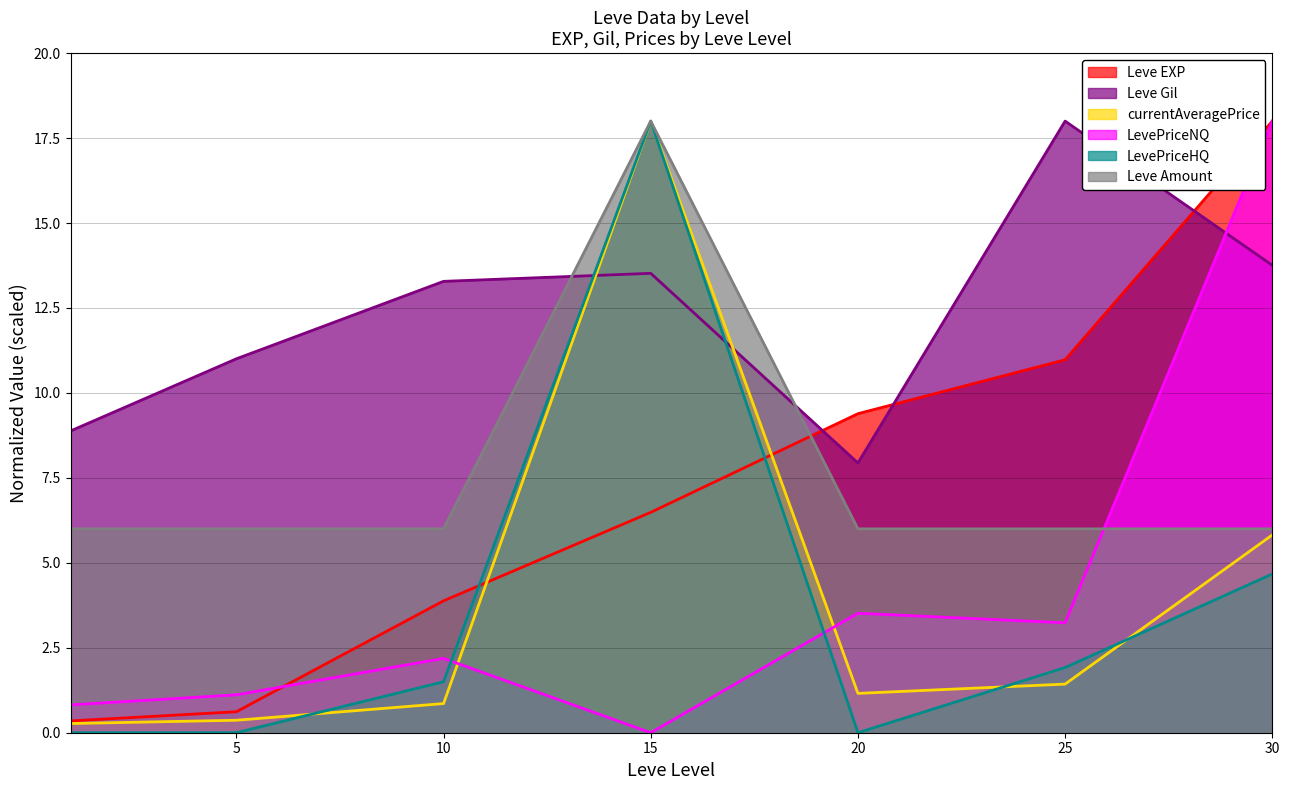

Which series has the widest spread of values?

LevePriceNQ